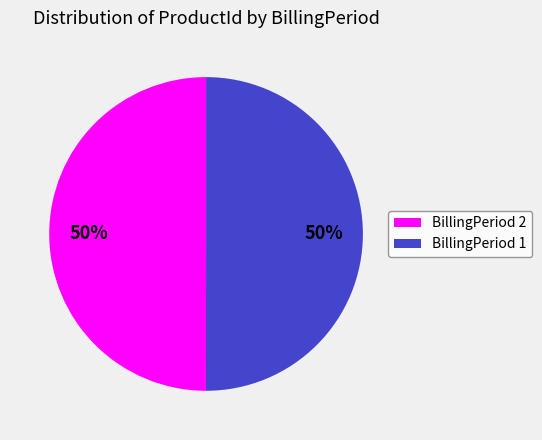

To the nearest percent, what is the average slice percentage?

50%